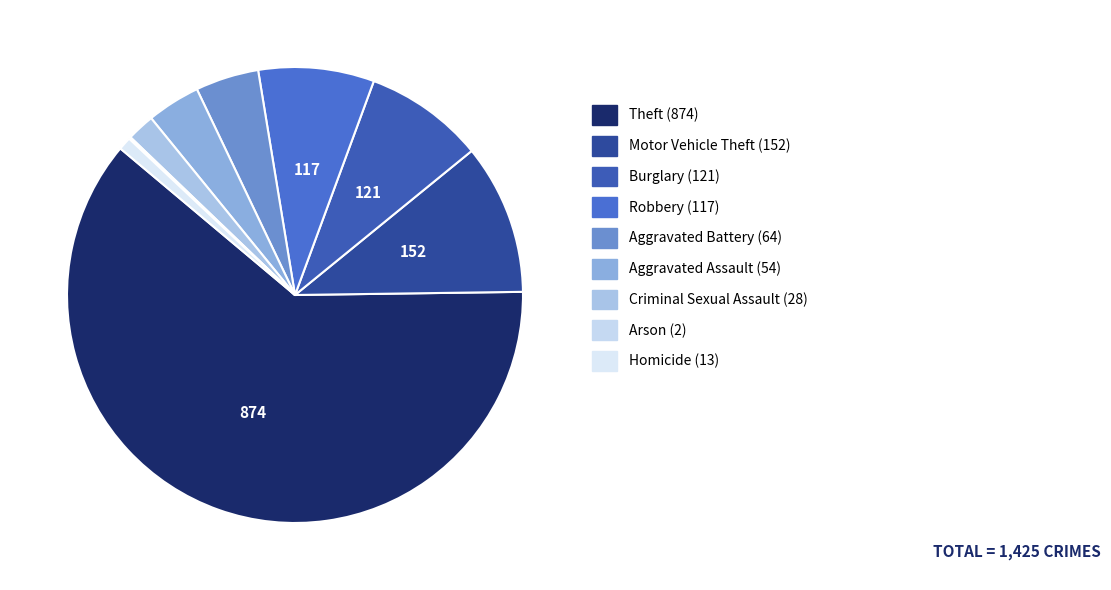

Is it true that Arson is 1% of the pie?

False